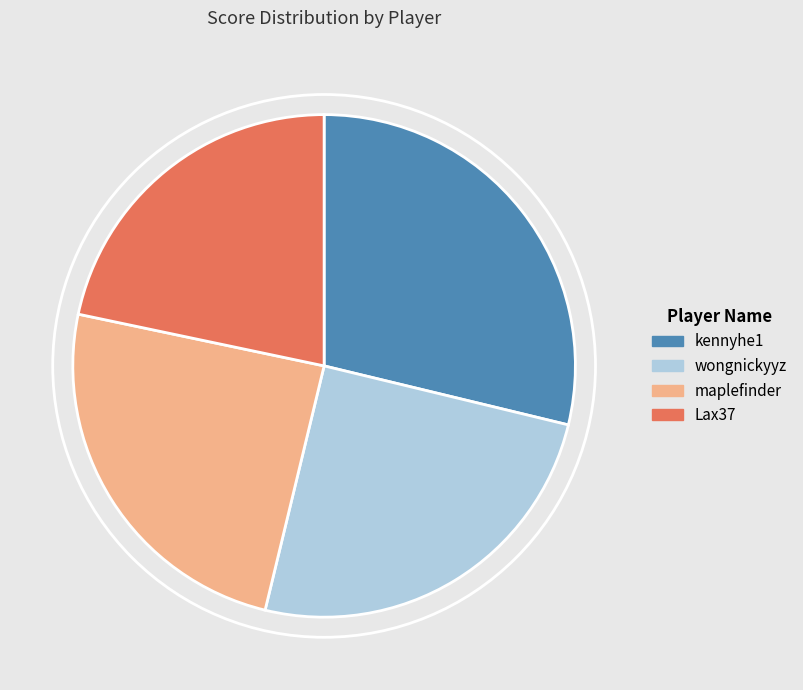

Count the number of slices in the pie.

4